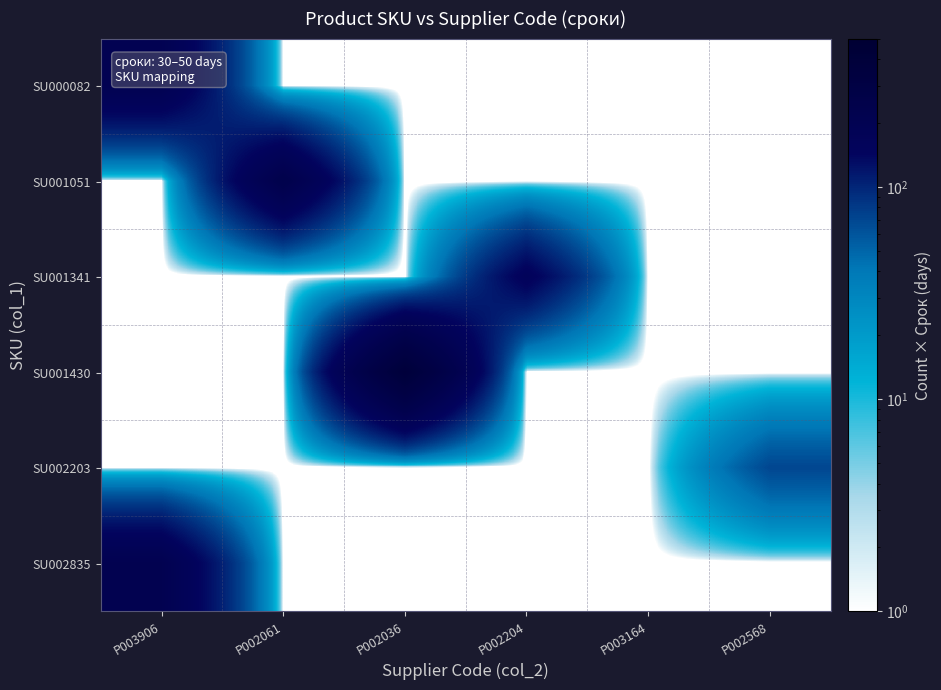

Count the number of data series in this chart.

6